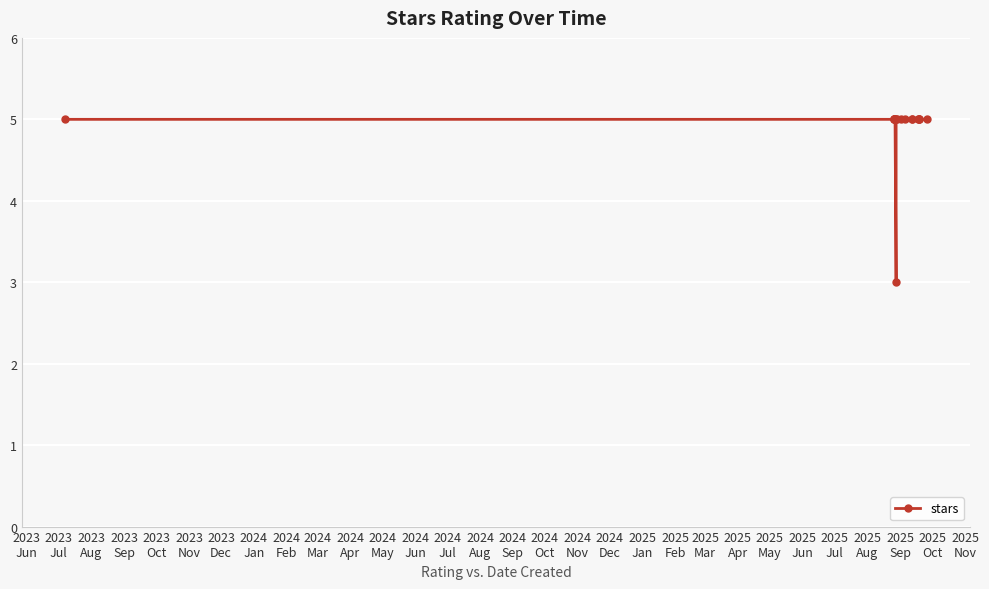

Reading right to left, list all the values displayed in this chart.

5	5	5	5	5	5	5	5	5	5	5	3	5	5	5	5	5	5